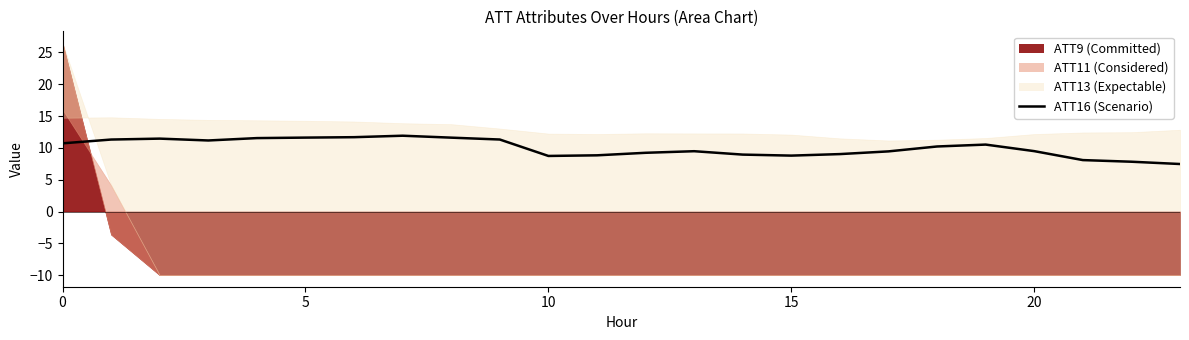

Which category has the lowest value across all series?

23